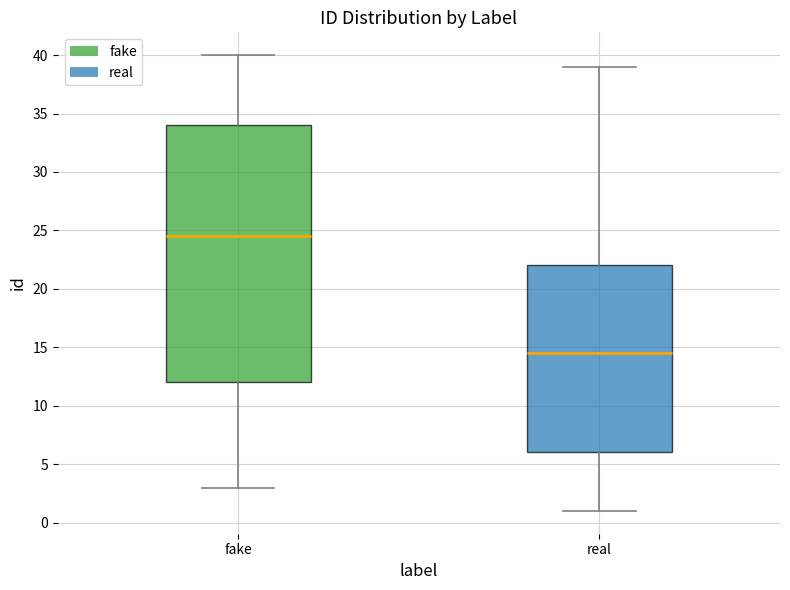

Which box has the lowest median line?

real